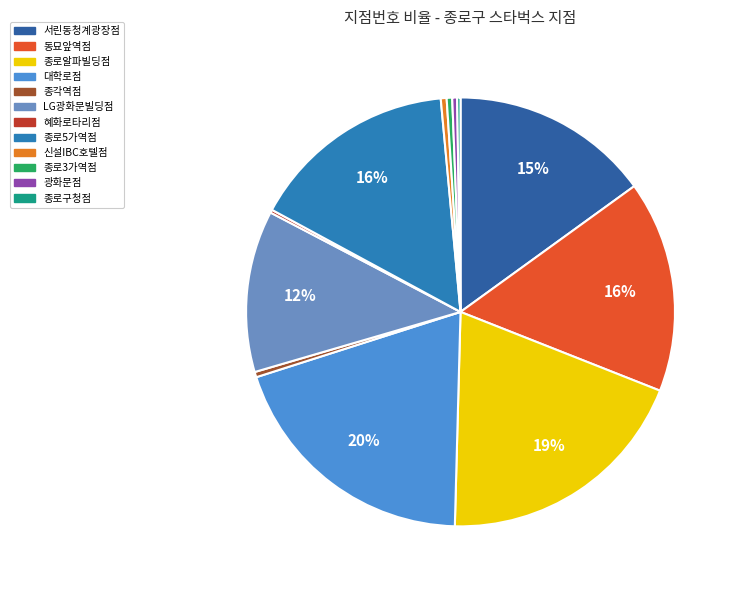

Count the number of slices in the pie.

12